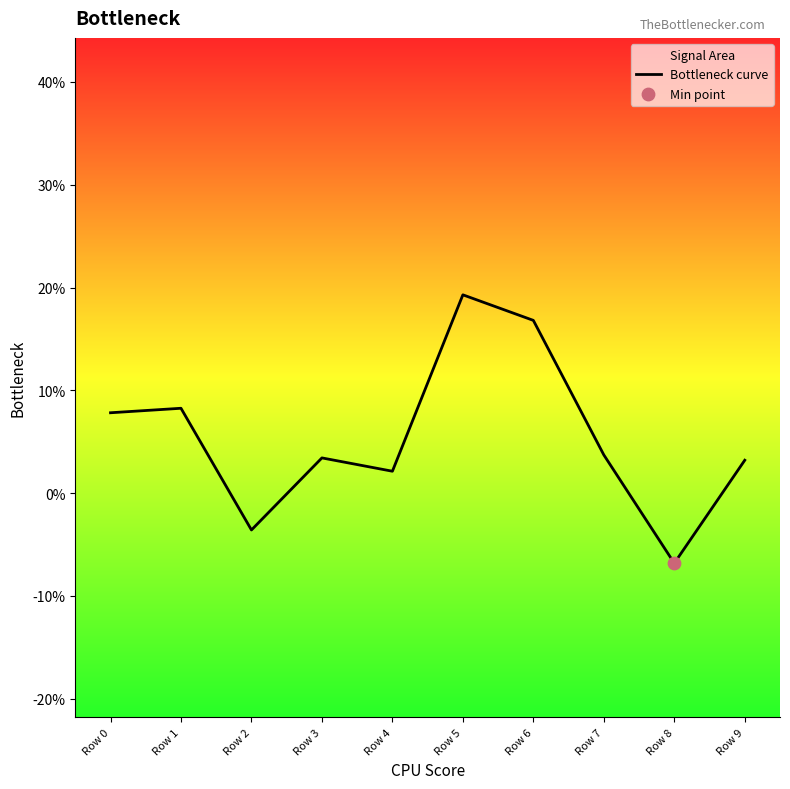

Which has a higher value, Row 5 or Row 9?

Row 5